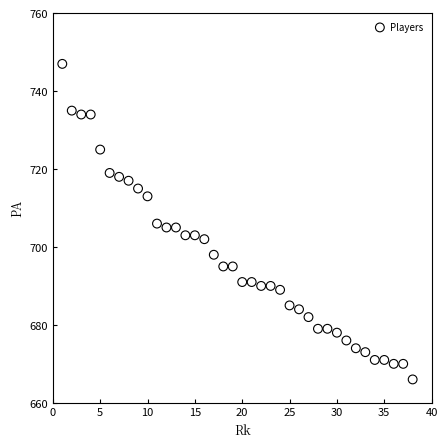

What is the range of Y values (max minus min)?

81